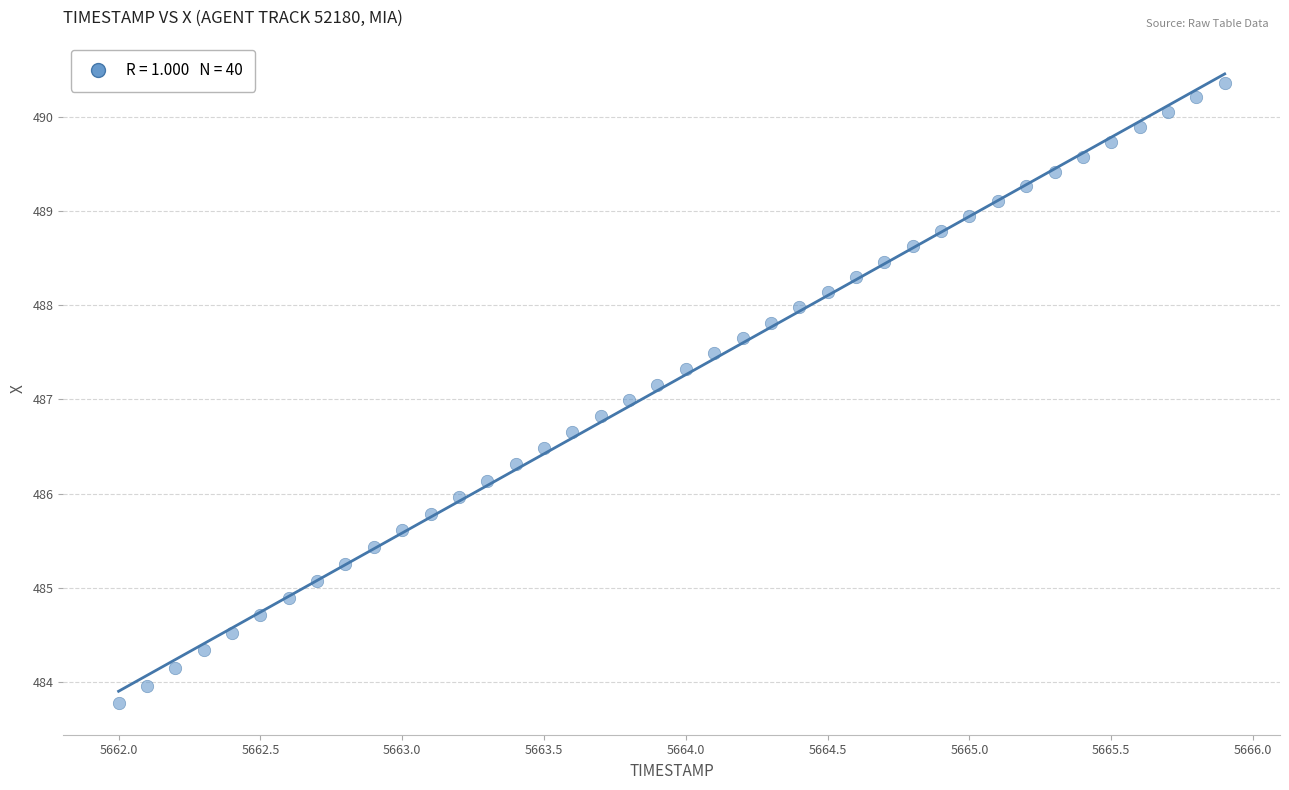

What is the range of X values (max minus min)?

3.9